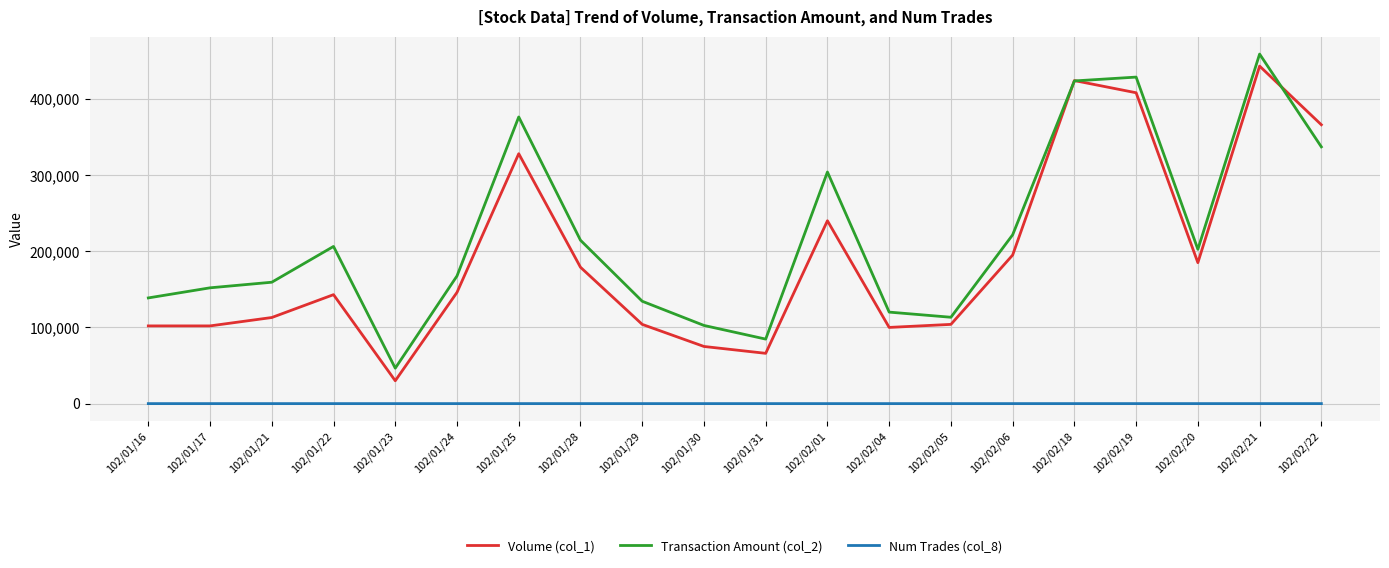

Is this an area chart (filled region under the line)?

No